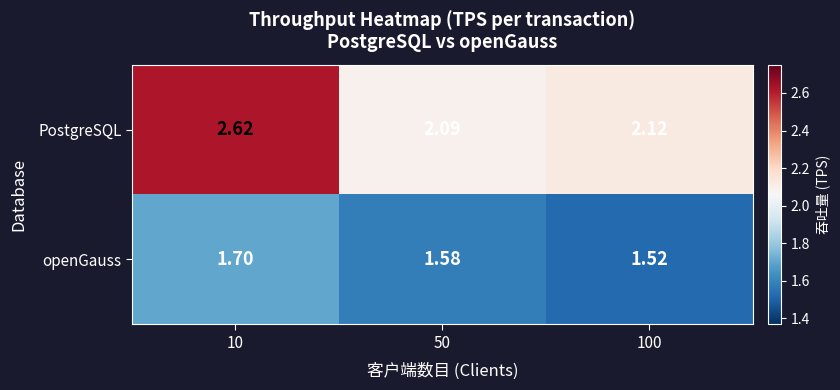

List the series in order of their peak value, highest first.

PostgreSQL, openGauss